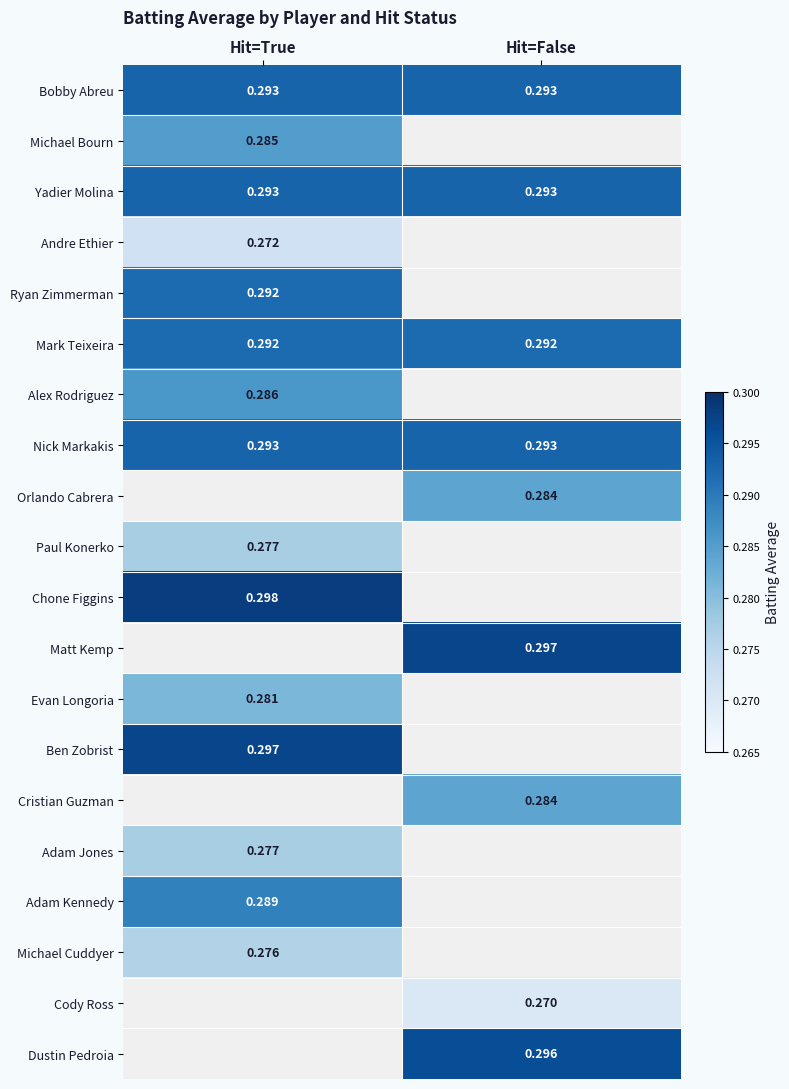

What is the sum of all Nick Markakis values?

0.6